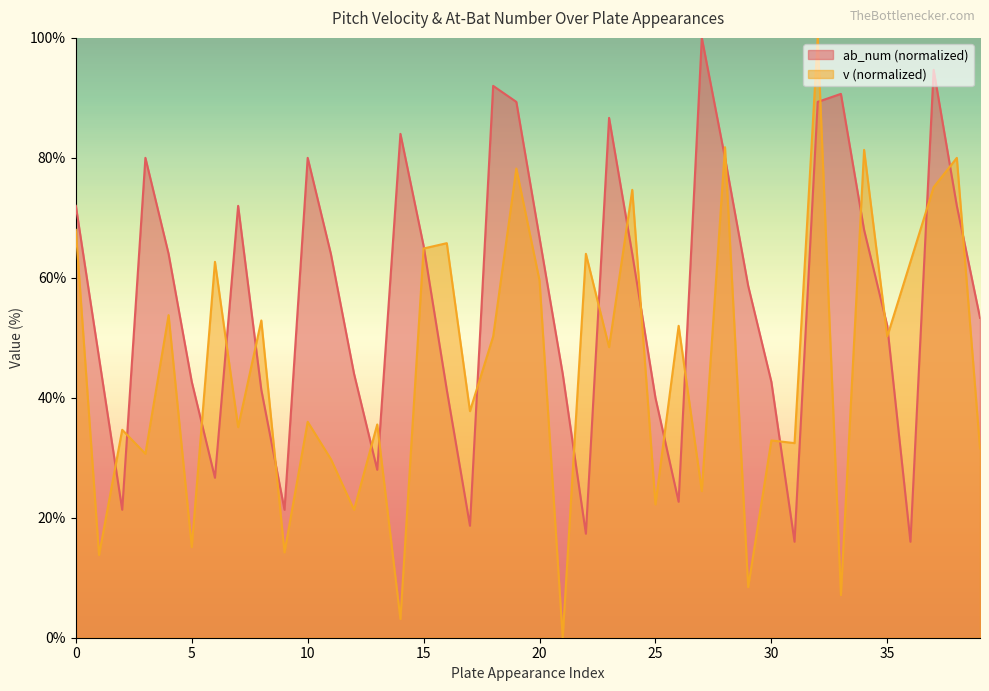

In v, how many points are higher than both neighbors (excluding endpoints)?

16